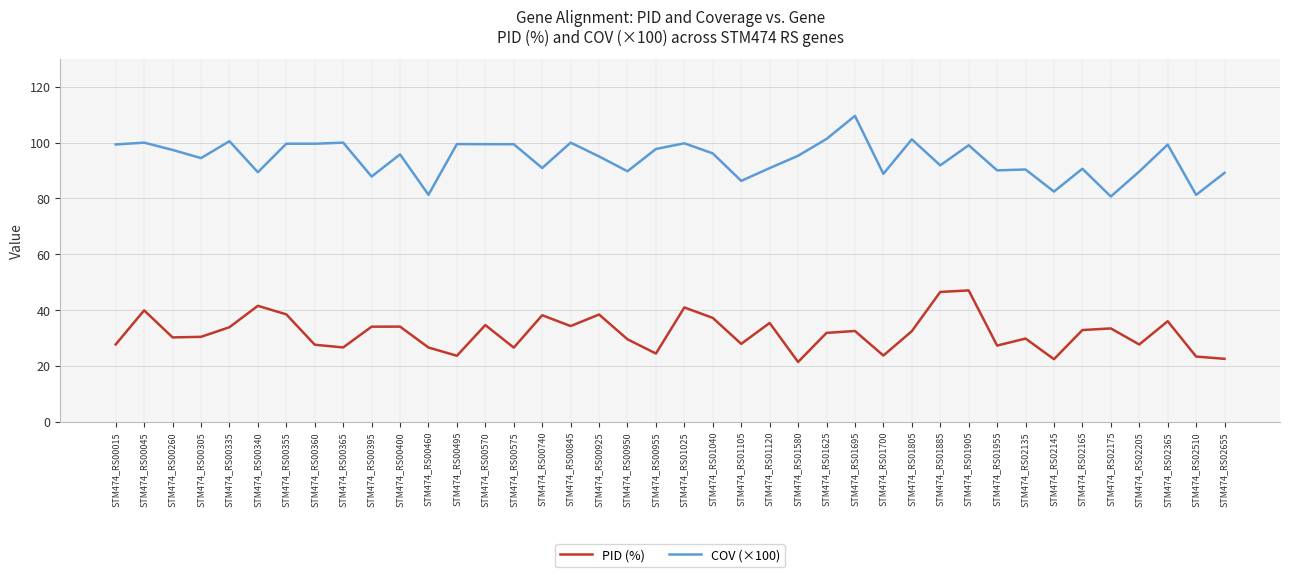

Does the chart have visible grid lines?

Yes